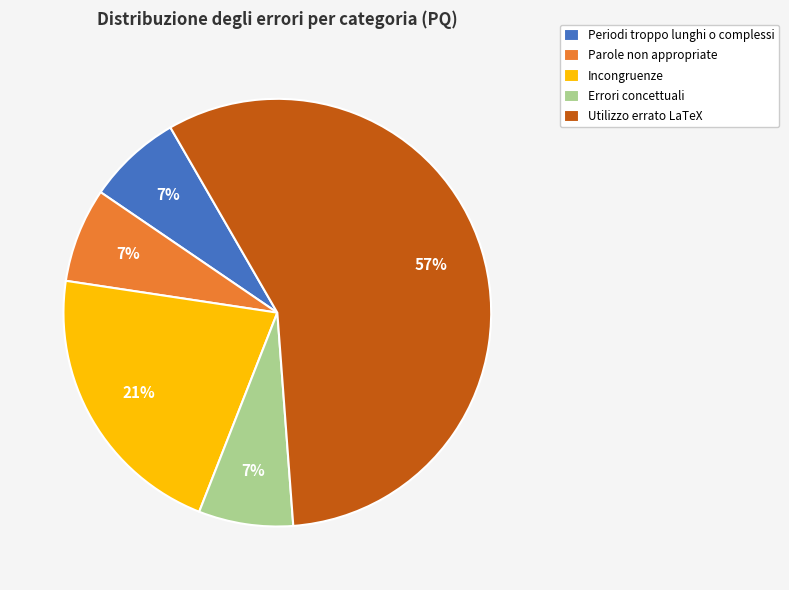

Count the number of slices in the pie.

5